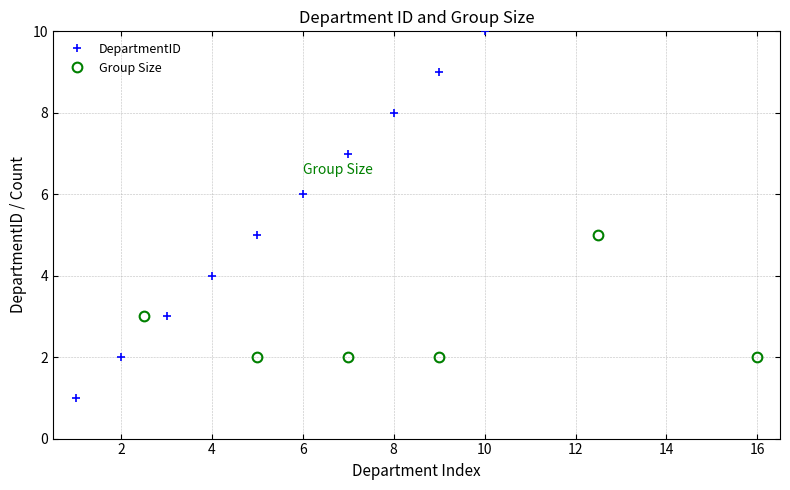

What is the maximum value for Group Size?

5